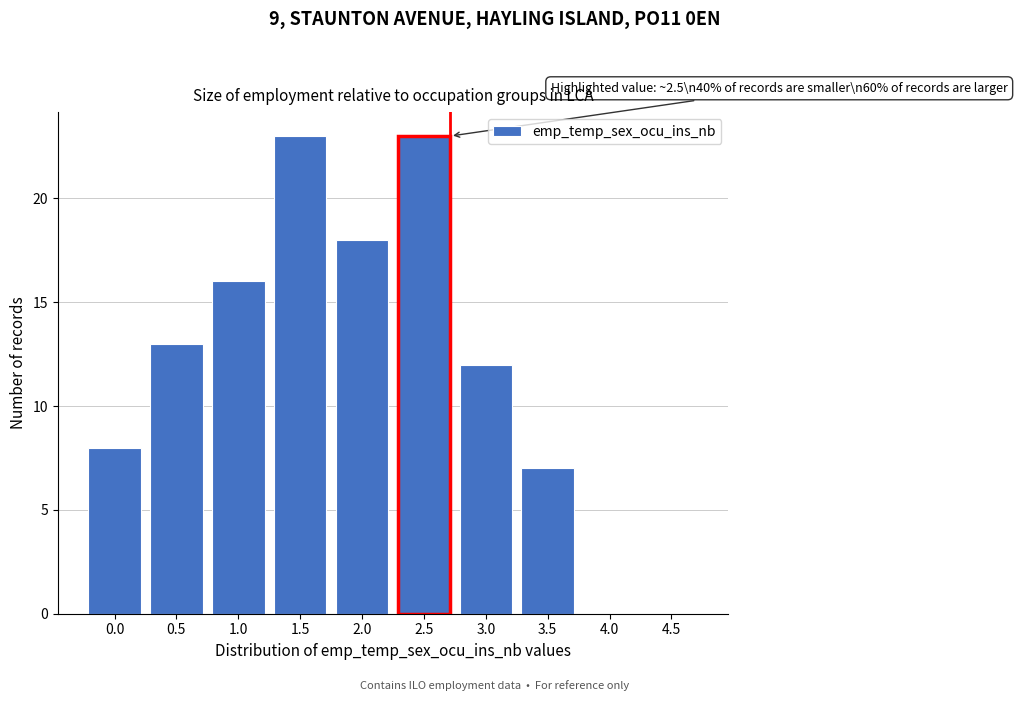

Reading left to right, extract all data points from this chart.

0.0=8	0.5=13	1.0=16	1.5=23	2.0=18	2.5=23	3.0=12	3.5=7	4.0=0	4.5=0